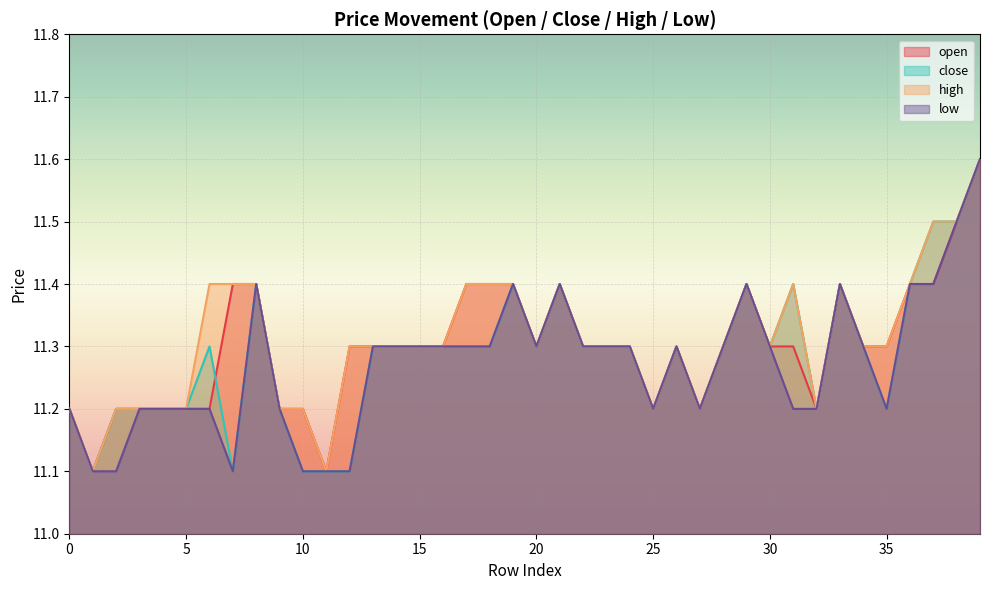

Reading right to left, list all the values displayed in this chart.

open: 39=11.6	38=11.5	37=11.4	36=11.4	35=11.3	34=11.3	33=11.4	32=11.2	31=11.3	30=11.3	29=11.4	28=11.3	27=11.2	26=11.3	25=11.2	24=11.3	23=11.3	22=11.3	21=11.4	20=11.3	19=11.4	18=11.4	17=11.4	16=11.3	15=11.3	14=11.3	13=11.3	12=11.3	11=11.1	10=11.2	9=11.2	8=11.4	7=11.4	6=11.2	5=11.2	4=11.2	3=11.2	2=11.2	1=11.1	0=11.2
close: 39=11.6	38=11.5	37=11.5	36=11.4	35=11.2	34=11.3	33=11.4	32=11.2	31=11.4	30=11.3	29=11.4	28=11.3	27=11.2	26=11.3	25=11.2	24=11.3	23=11.3	22=11.3	21=11.4	20=11.3	19=11.4	18=11.3	17=11.3	16=11.3	15=11.3	14=11.3	13=11.3	12=11.1	11=11.1	10=11.1	9=11.2	8=11.4	7=11.1	6=11.3	5=11.2	4=11.2	3=11.2	2=11.2	1=11.1	0=11.2
high: 39=11.6	38=11.5	37=11.5	36=11.4	35=11.3	34=11.3	33=11.4	32=11.2	31=11.4	30=11.3	29=11.4	28=11.3	27=11.2	26=11.3	25=11.2	24=11.3	23=11.3	22=11.3	21=11.4	20=11.3	19=11.4	18=11.4	17=11.4	16=11.3	15=11.3	14=11.3	13=11.3	12=11.3	11=11.1	10=11.2	9=11.2	8=11.4	7=11.4	6=11.4	5=11.2	4=11.2	3=11.2	2=11.2	1=11.1	0=11.2
low: 39=11.6	38=11.5	37=11.4	36=11.4	35=11.2	34=11.3	33=11.4	32=11.2	31=11.2	30=11.3	29=11.4	28=11.3	27=11.2	26=11.3	25=11.2	24=11.3	23=11.3	22=11.3	21=11.4	20=11.3	19=11.4	18=11.3	17=11.3	16=11.3	15=11.3	14=11.3	13=11.3	12=11.1	11=11.1	10=11.1	9=11.2	8=11.4	7=11.1	6=11.2	5=11.2	4=11.2	3=11.2	2=11.1	1=11.1	0=11.2